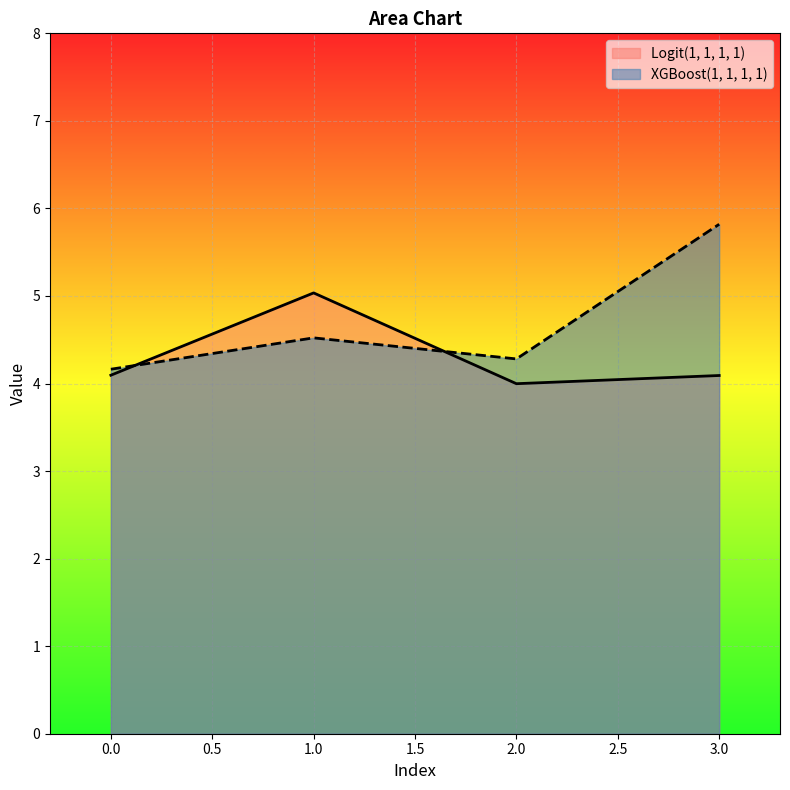

Where is the first local minimum for XGBoost(1, 1, 1, 1)?

2.0